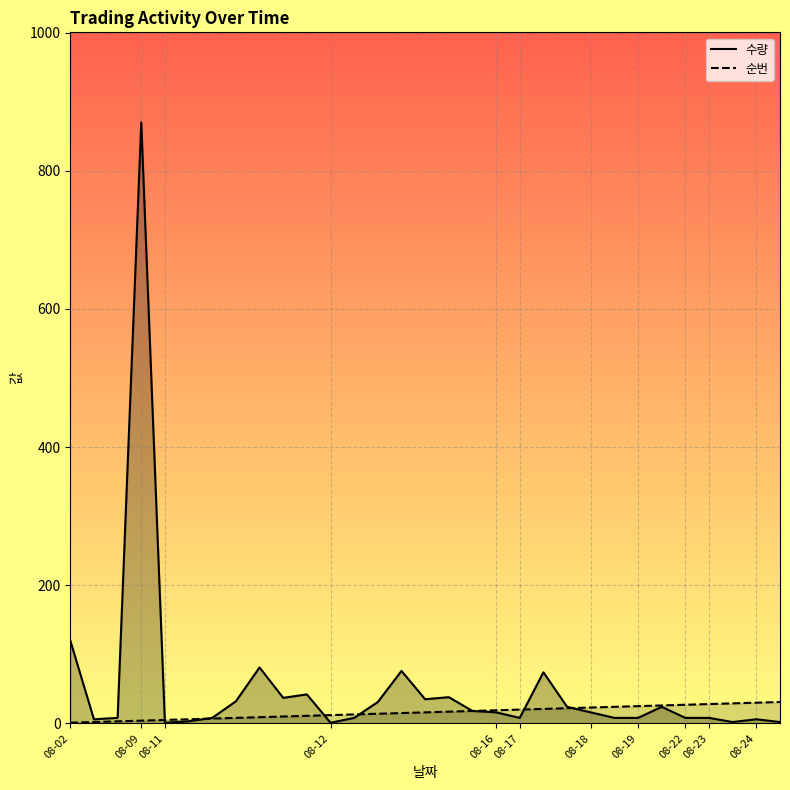

What is the greatest value displayed?

870